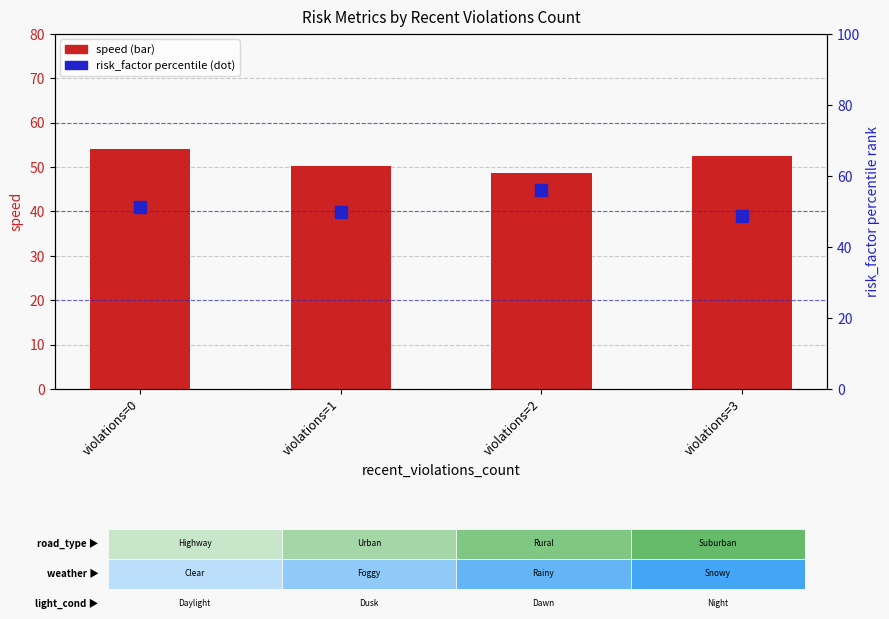

Which series has the largest total across all categories?

risk_factor (percentile)